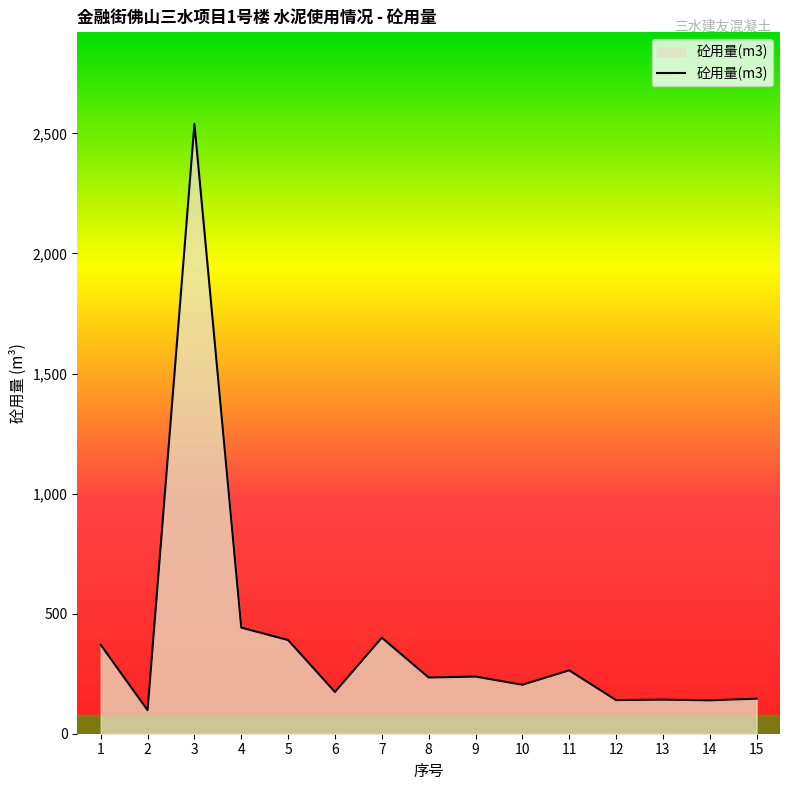

What is the sum of all values?

5921